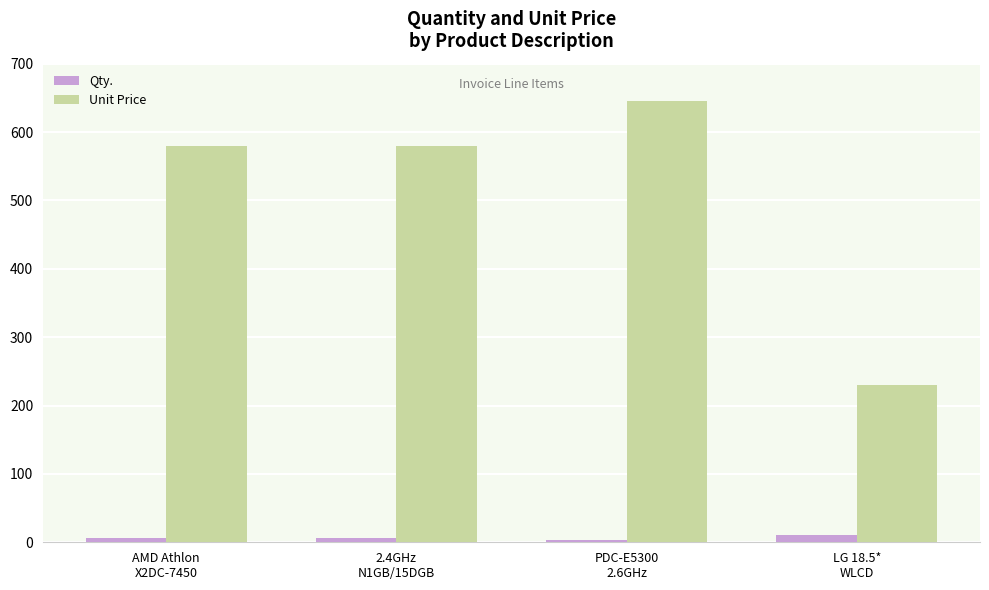

What position from the right is LG 18.5*
WLCD?

1